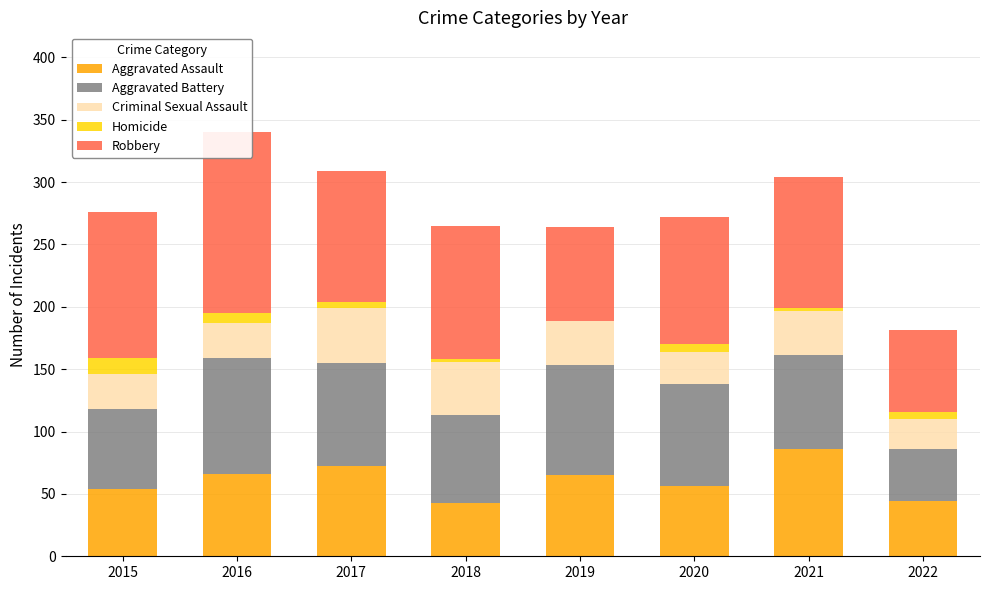

At which label is Aggravated Battery closest to 67?

2015